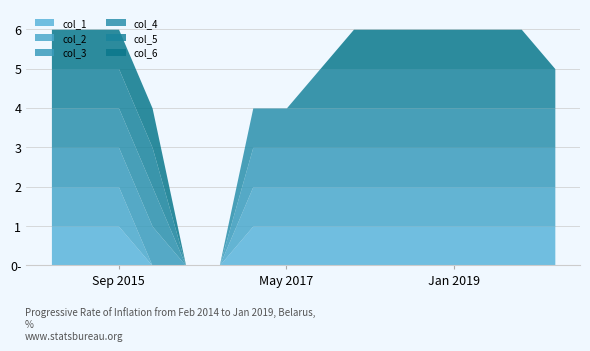

Is it true that col_4 equals 1 at 15?

True